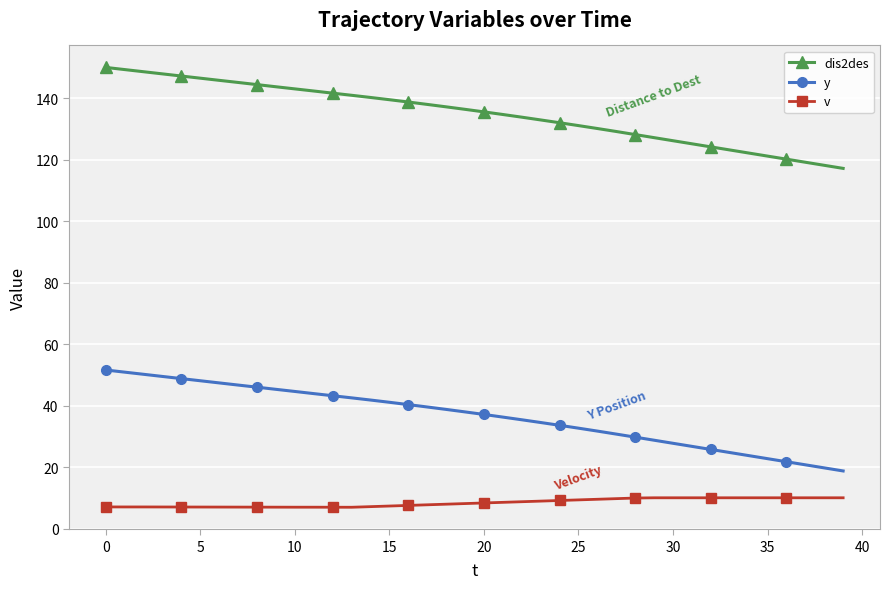

What is the sum of all v values?

335.5